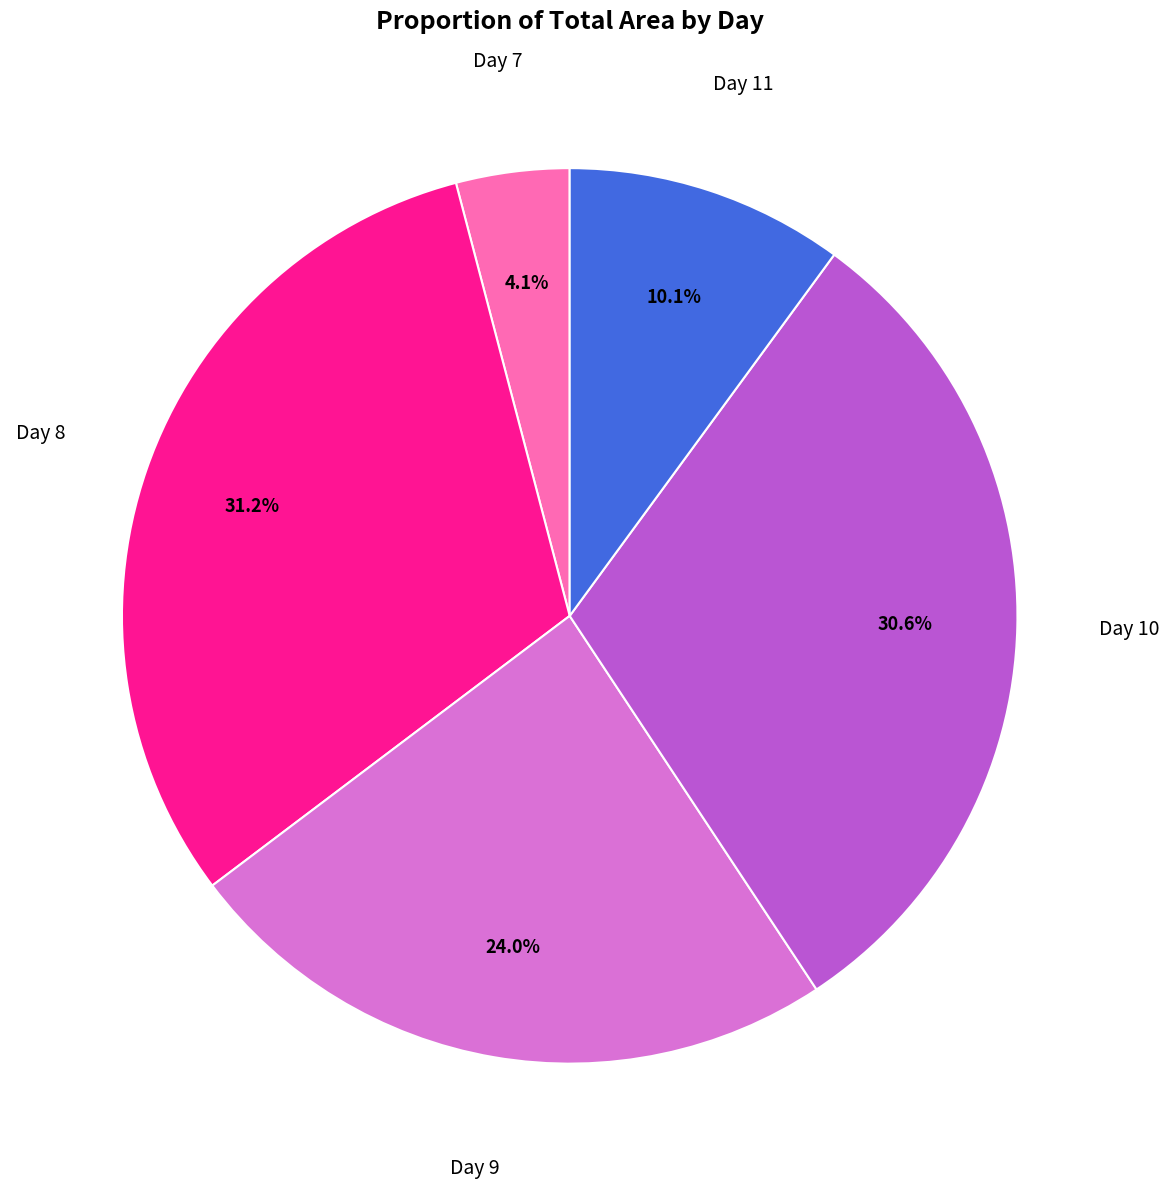

Does any single category account for the majority?

No